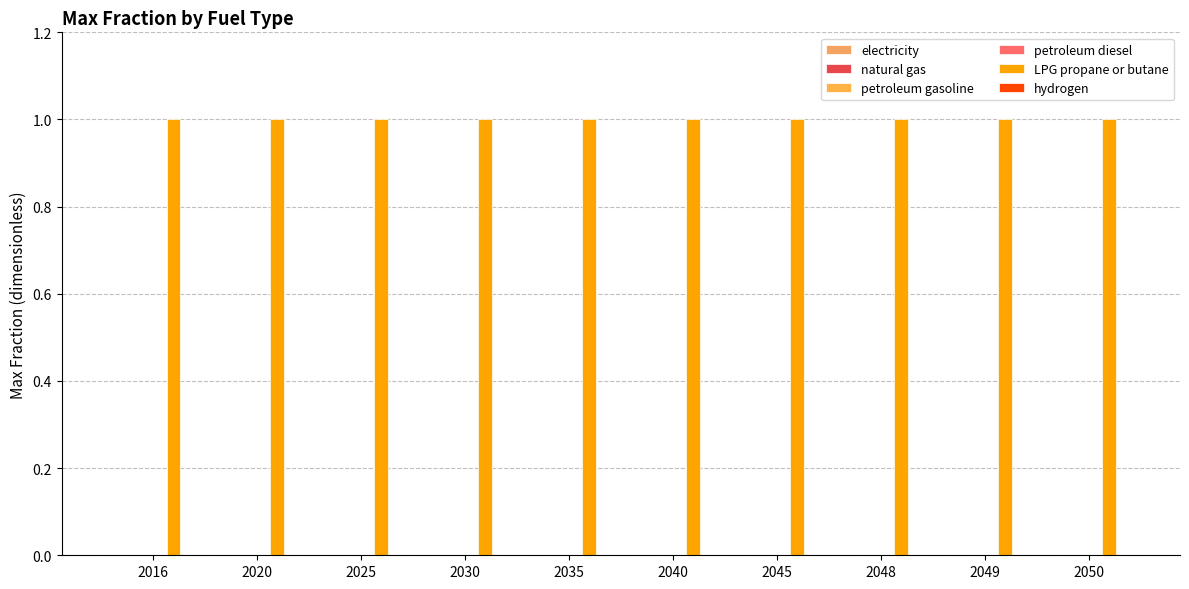

Reading left to right, extract all data points from this chart.

electricity: 2016=0	2020=0	2025=0	2030=0	2035=0	2040=0	2045=0	2048=0	2049=0	2050=0
natural gas: 2016=0	2020=0	2025=0	2030=0	2035=0	2040=0	2045=0	2048=0	2049=0	2050=0
petroleum gasoline: 2016=0	2020=0	2025=0	2030=0	2035=0	2040=0	2045=0	2048=0	2049=0	2050=0
petroleum diesel: 2016=0	2020=0	2025=0	2030=0	2035=0	2040=0	2045=0	2048=0	2049=0	2050=0
LPG propane or butane: 2016=1	2020=1	2025=1	2030=1	2035=1	2040=1	2045=1	2048=1	2049=1	2050=1
hydrogen: 2016=0	2020=0	2025=0	2030=0	2035=0	2040=0	2045=0	2048=0	2049=0	2050=0